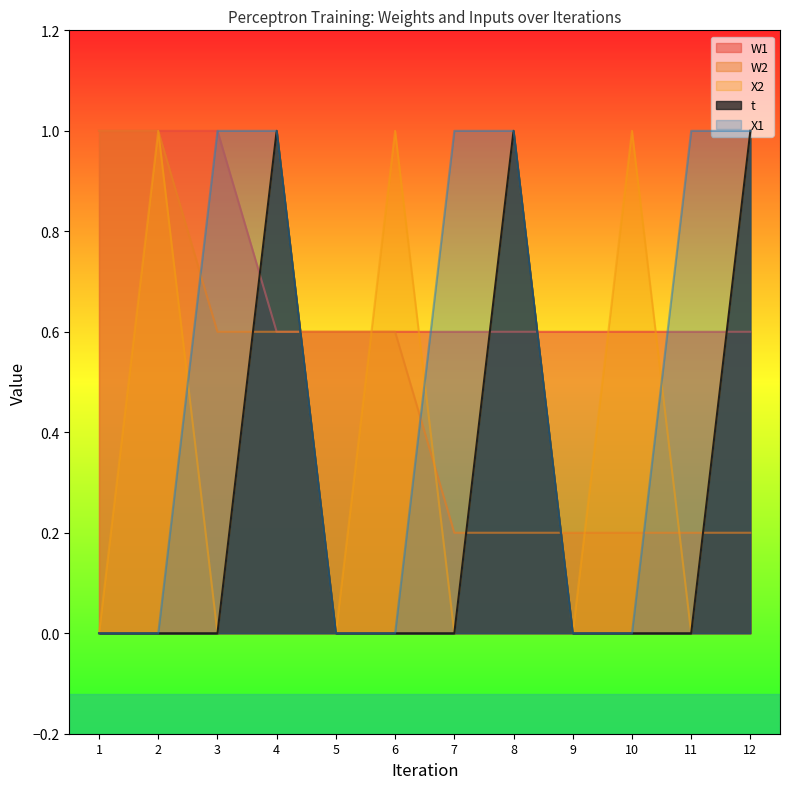

What is the value of the X1 point at the 11th from the left?

1.0